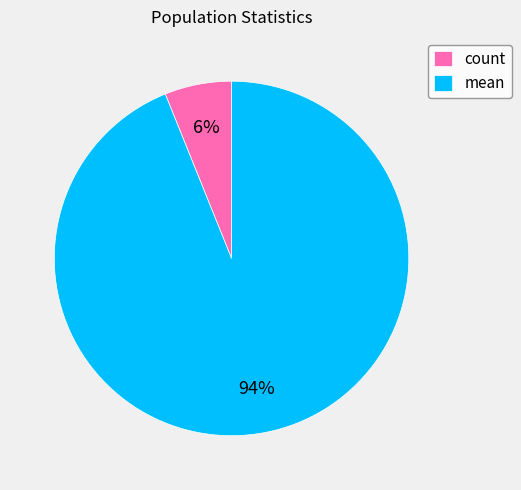

Which slice is the largest?

mean